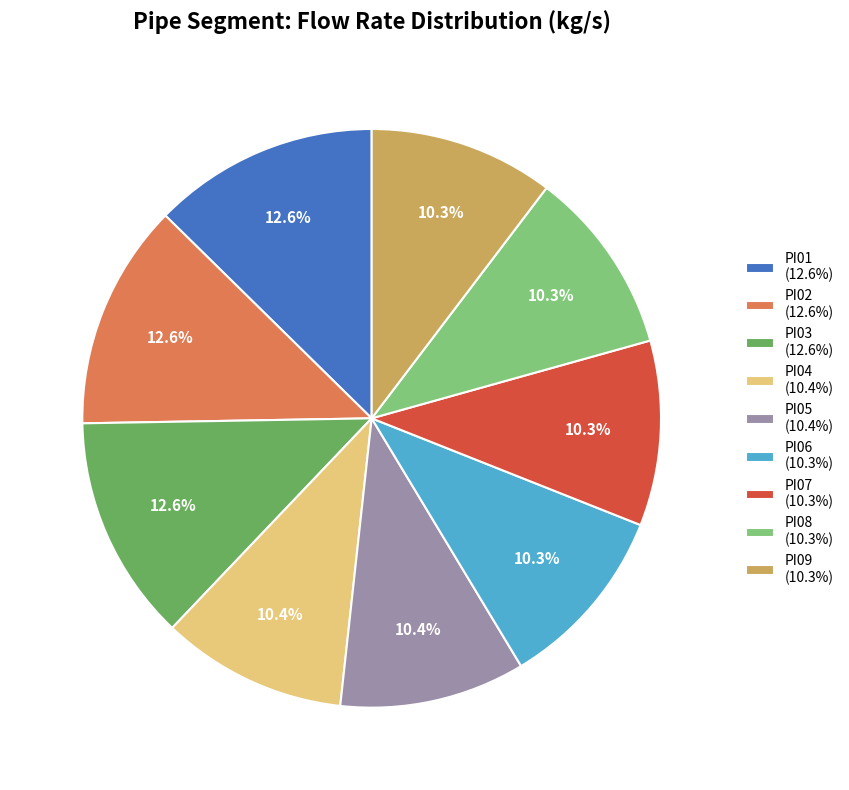

How many slices are in this pie chart?

9